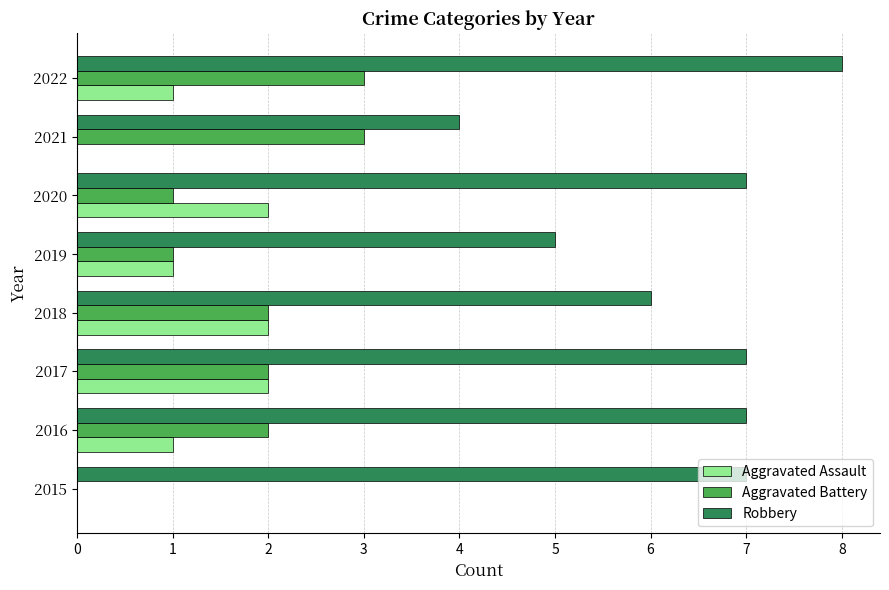

What are all the series names shown in the legend?

Aggravated Assault, Aggravated Battery, Robbery